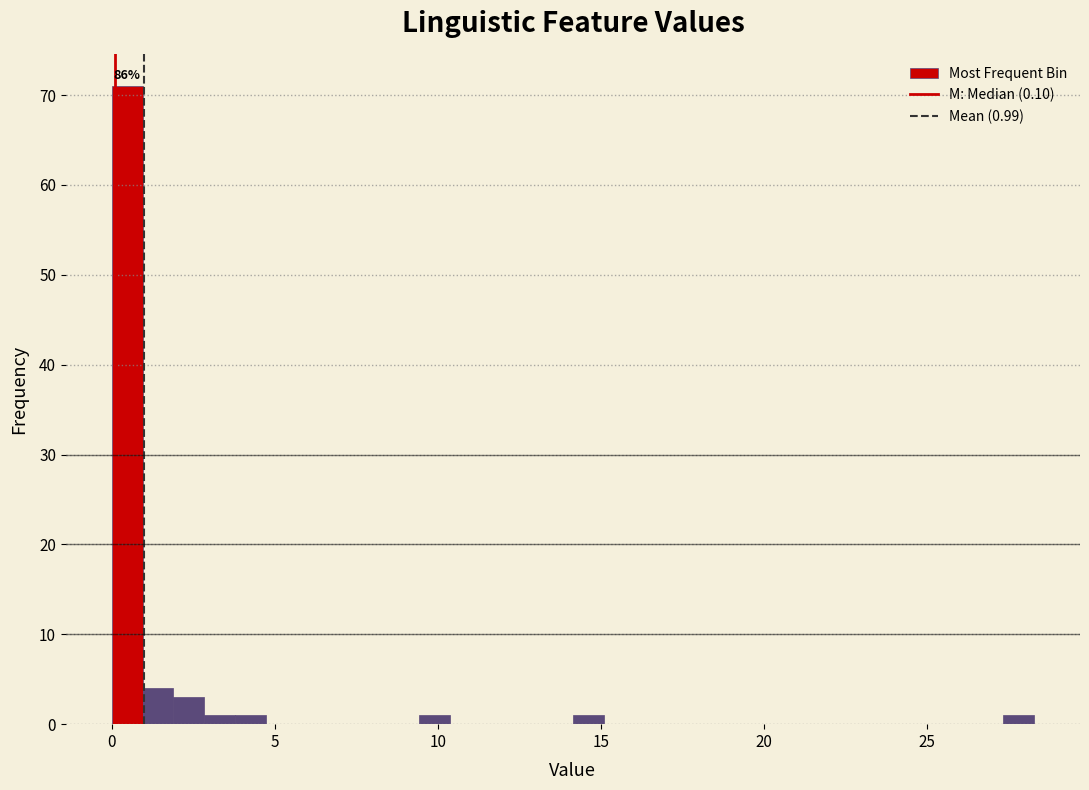

Around what value on the x-axis is the tallest bar? Give the approximate position of its centre, as read against the axis.

0.5